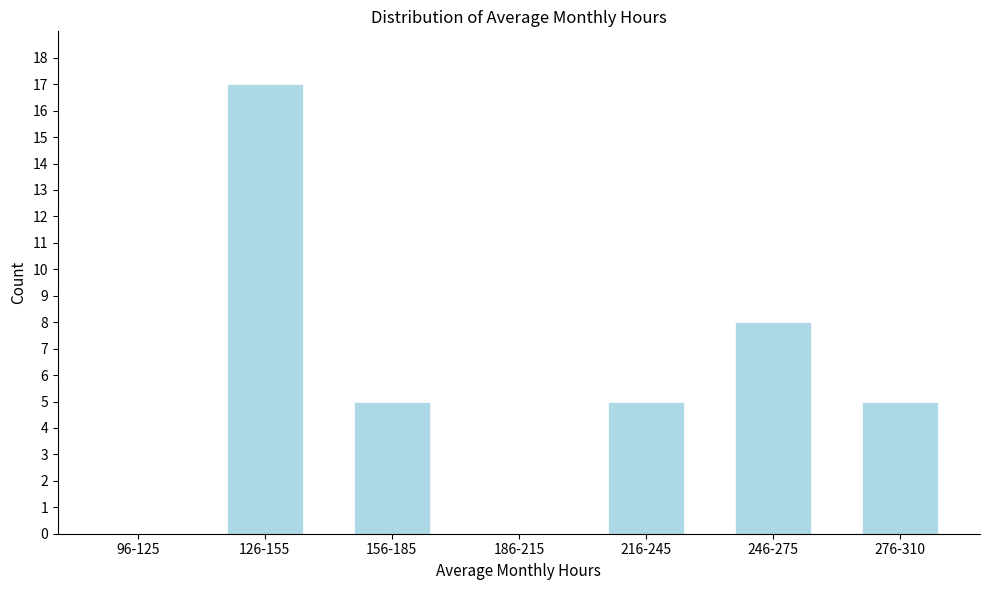

Reading left to right, list all the values displayed in this chart.

96-125=0	126-155=17	156-185=5	186-215=0	216-245=5	246-275=8	276-310=5